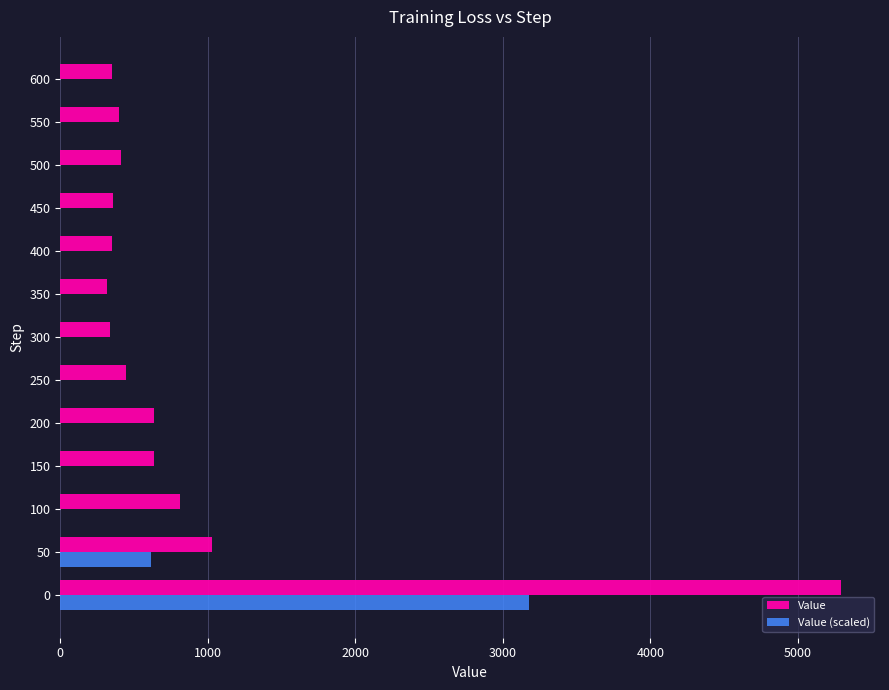

What is the sum of the Value values at 600 and 550?

751.4